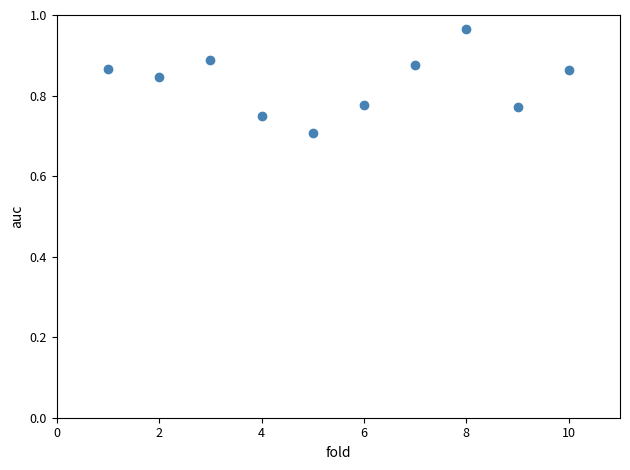

What Y value in the scatter plot is closest to 0?

0.7